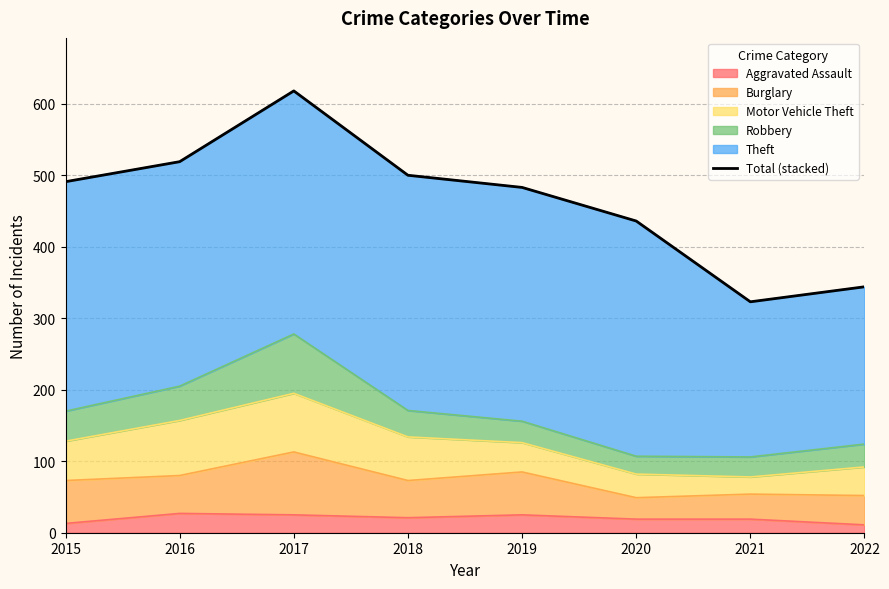

How many points are lower than both their immediate neighbors (excluding endpoints)?

1